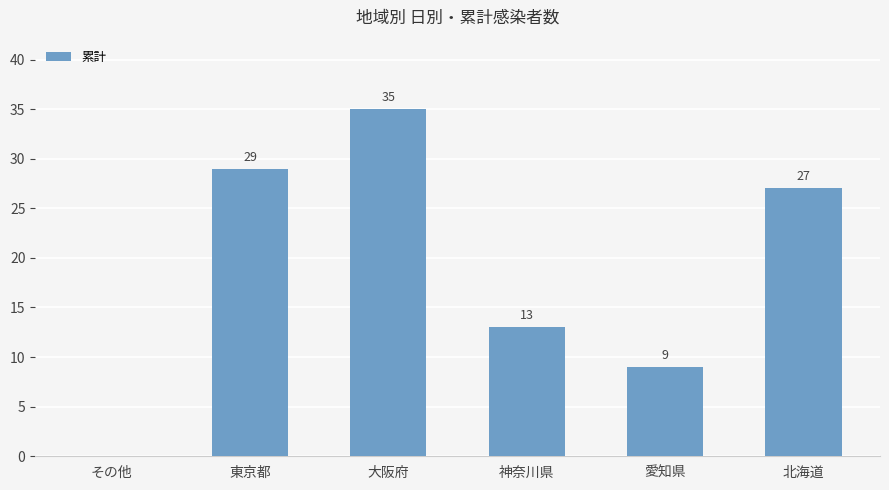

True or false: the data shows 9 at 愛知県.

True